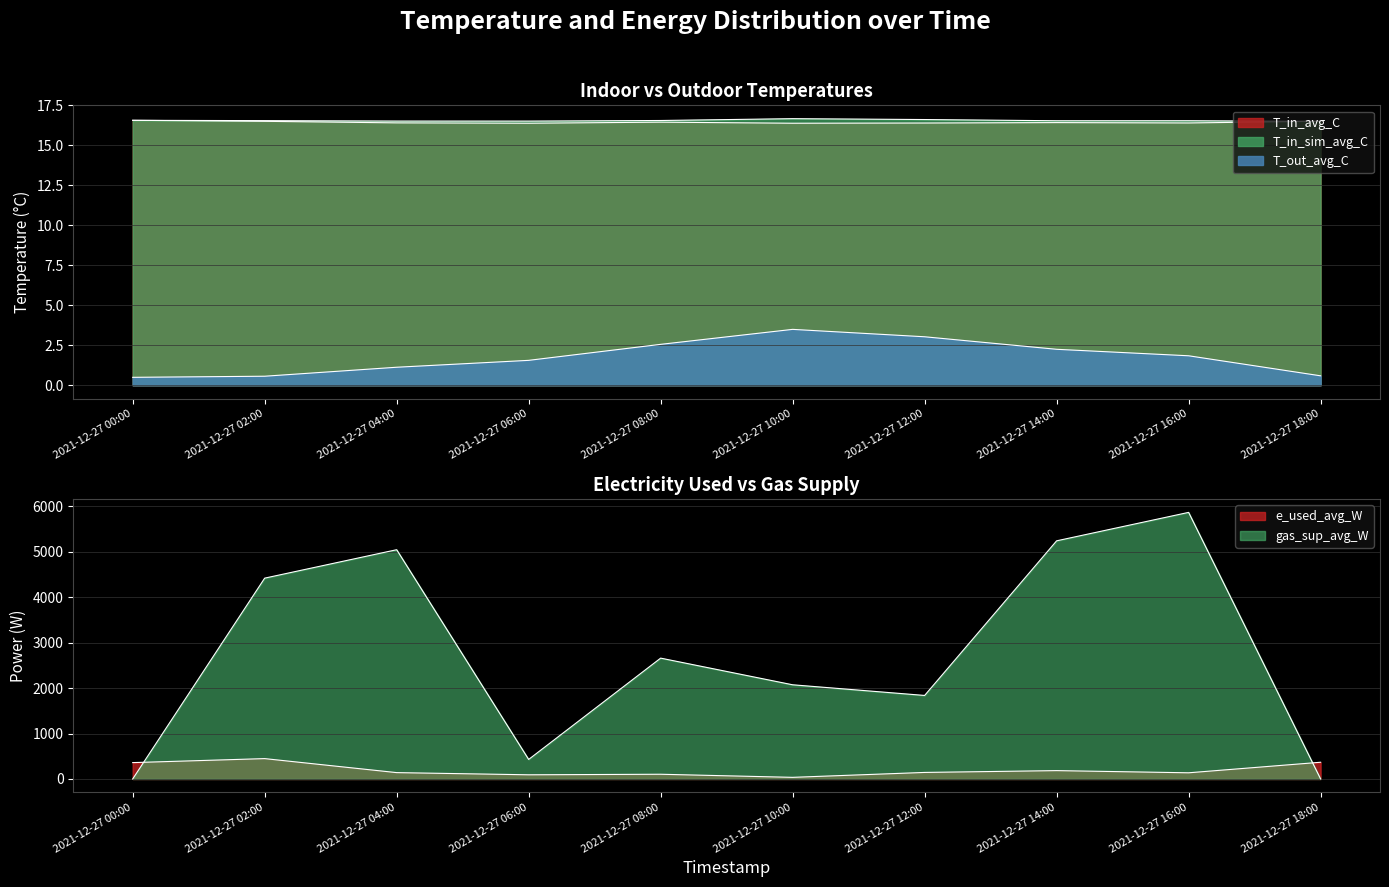

What are all the series names shown in the legend?

T_out_avg_C, T_in_avg_C, T_in_sim_avg_C, e_used_avg_W, gas_sup_avg_W